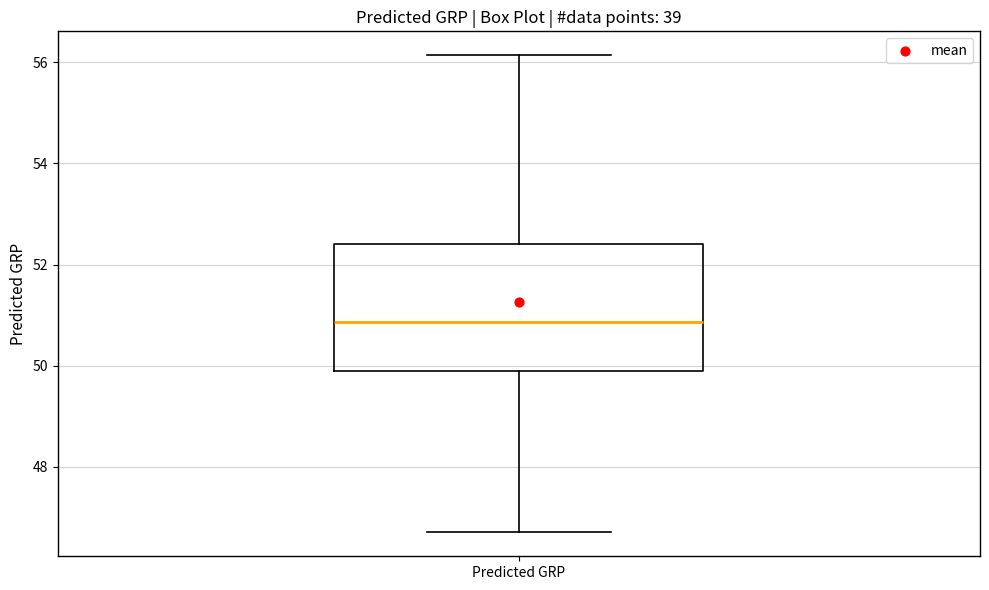

Read this box plot against the y-axis: the position of the median line, the range covered by the box, and the ends of both whiskers. The values are not printed on the chart, so give them approximately, as read against the axis.

median 50.8, box 49.8 to 52.4, whiskers 46.8 to 56.2